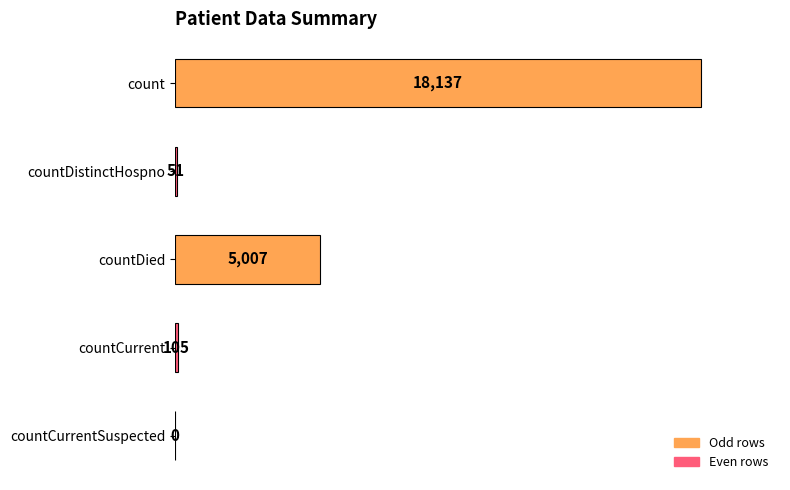

What is the sum of the values at countDied and countCurrentSuspected?

5007